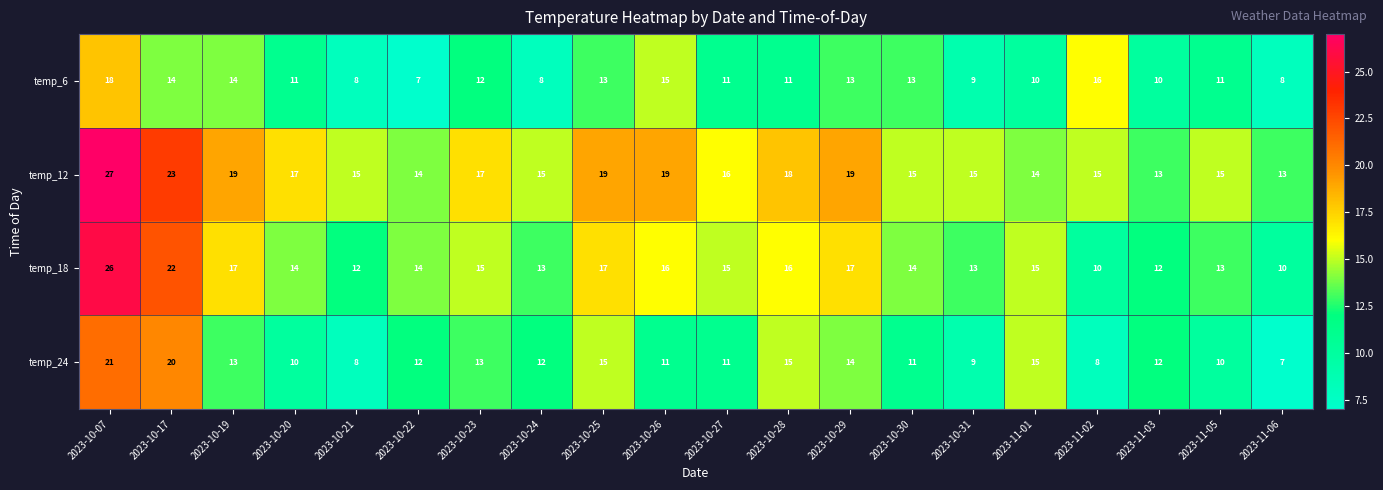

What is the difference between the highest and lowest values at 2023-10-24?

7